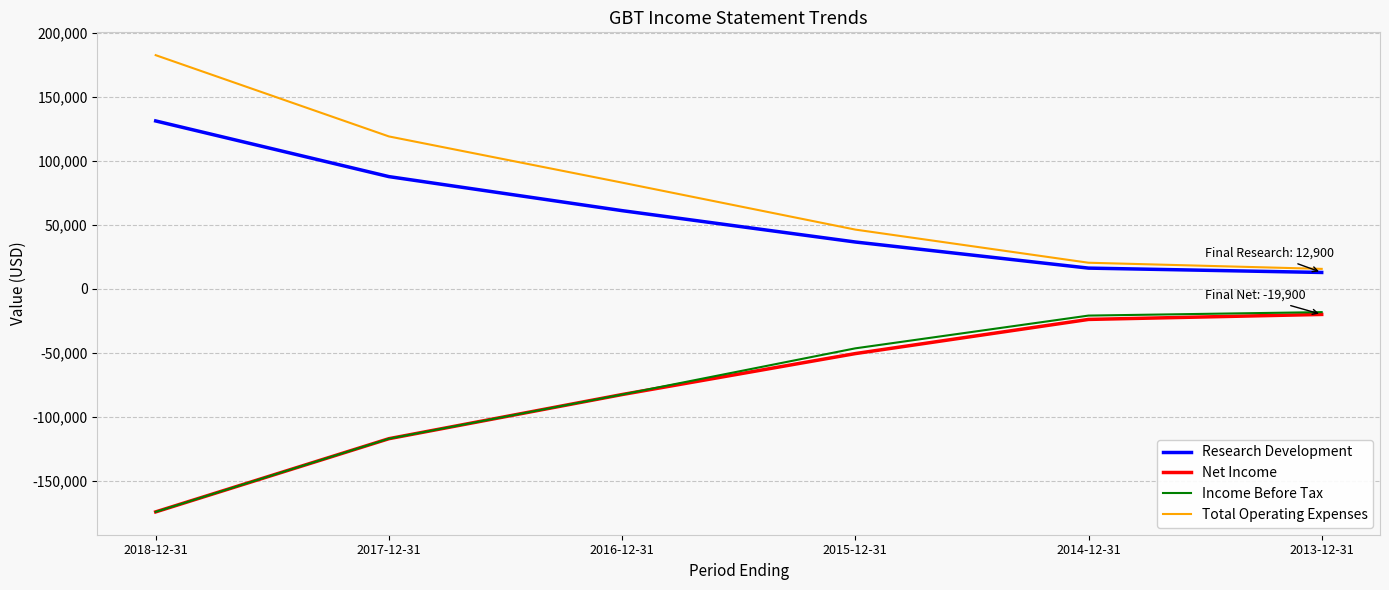

Which series has the largest total across all categories?

Total Operating Expenses